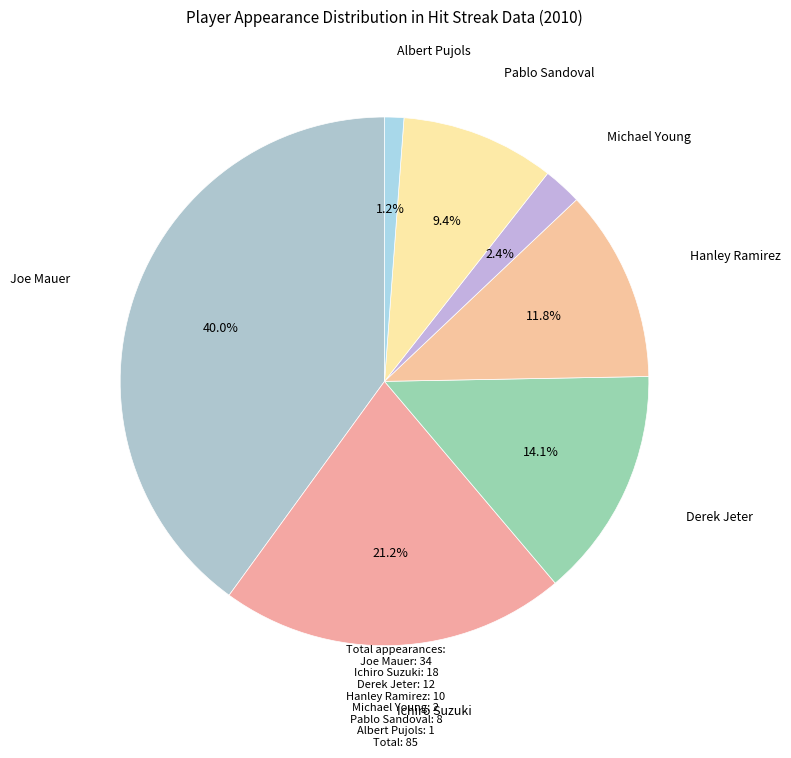

True or false: Pablo Sandoval accounts for 1% of the total.

False